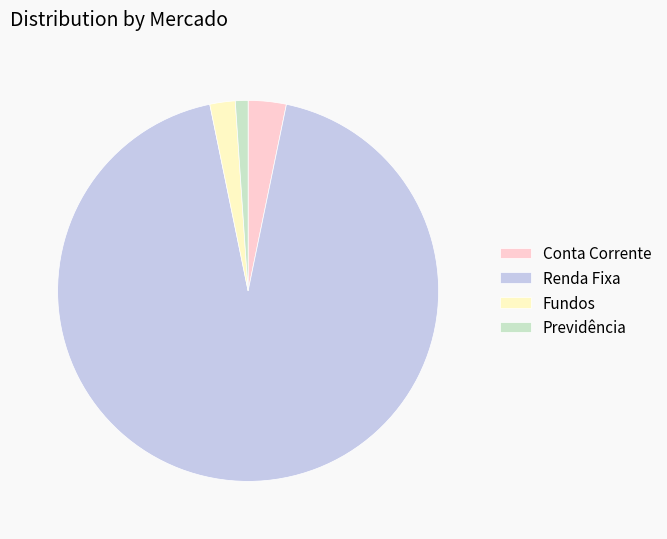

True or false: Fundos accounts for 10% of the total.

False